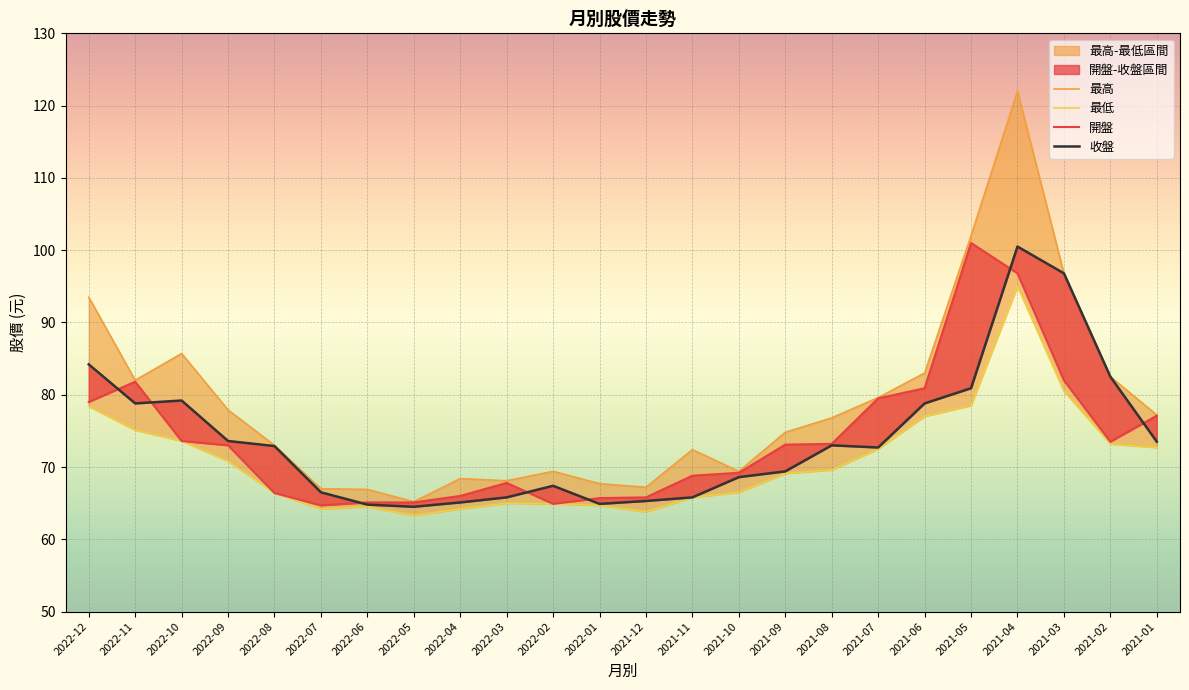

Reading right to left, extract all data points from this chart.

開盤: 77.1	73.5	82.0	96.8	101.0	80.9	79.5	73.2	73.1	69.2	68.8	65.8	65.7	64.9	67.8	66.0	65.1	65.1	64.7	66.4	73.0	73.6	81.8	79.0
收盤: 73.5	82.5	96.8	100.5	80.9	78.8	72.7	73.0	69.4	68.6	65.8	65.3	64.9	67.4	65.8	65.1	64.5	64.8	66.5	72.9	73.6	79.2	78.8	84.2
最高: 77.2	82.5	96.8	122.0	102.0	83.0	79.6	76.8	74.8	69.4	72.4	67.2	67.7	69.4	68.1	68.4	65.2	66.9	67.0	73.0	77.9	85.7	82.0	93.5
最低: 72.7	73.2	80.5	95.0	78.5	77.0	72.5	69.6	69.1	66.5	65.8	63.8	64.7	64.9	65.0	64.2	63.3	64.5	64.2	66.4	70.8	73.6	75.1	78.4